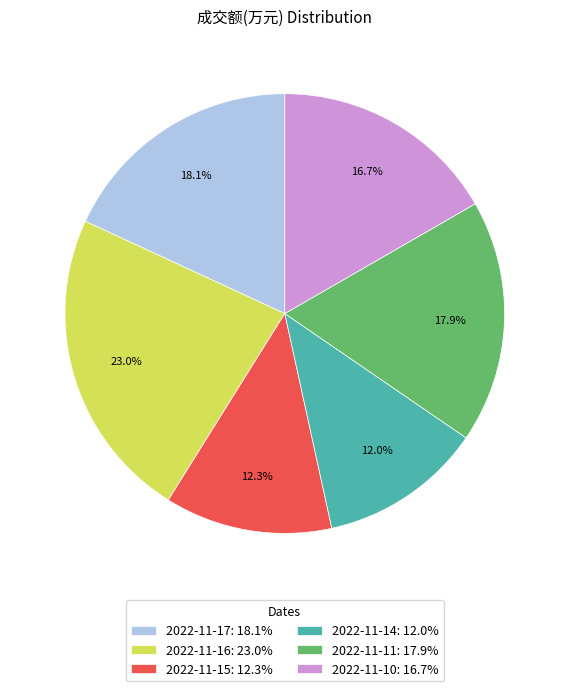

How much of the chart is everything except 2022-11-16?

77.0%